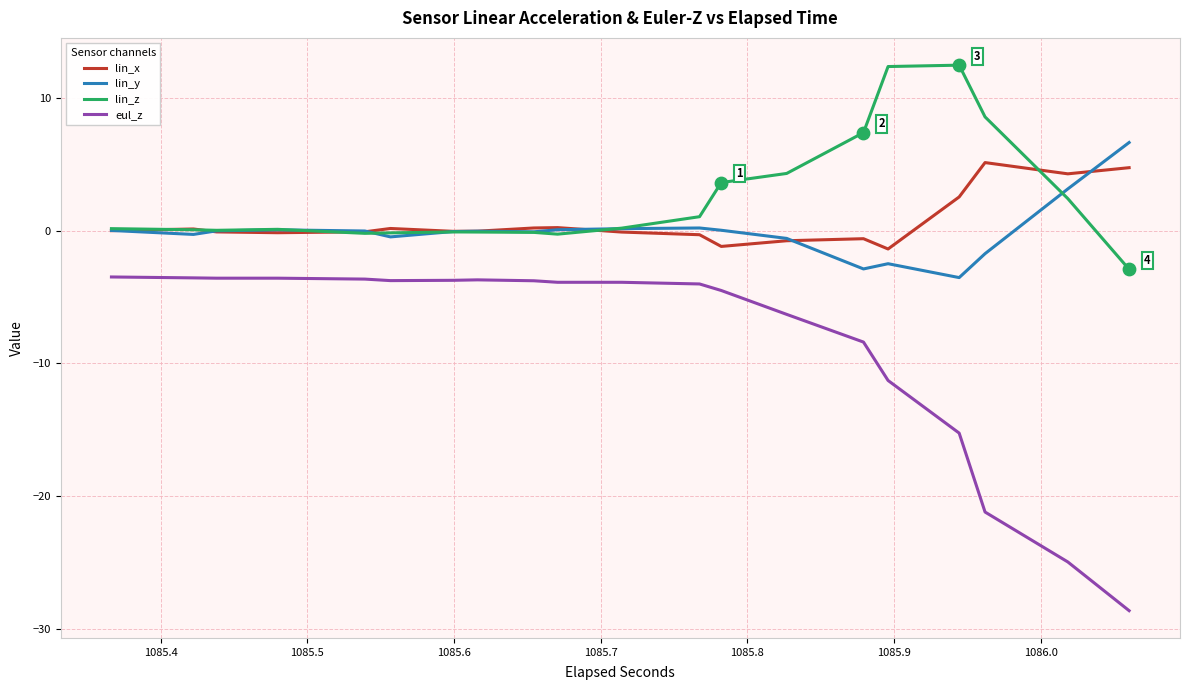

At how many categories does at least one series exceed -15?

40